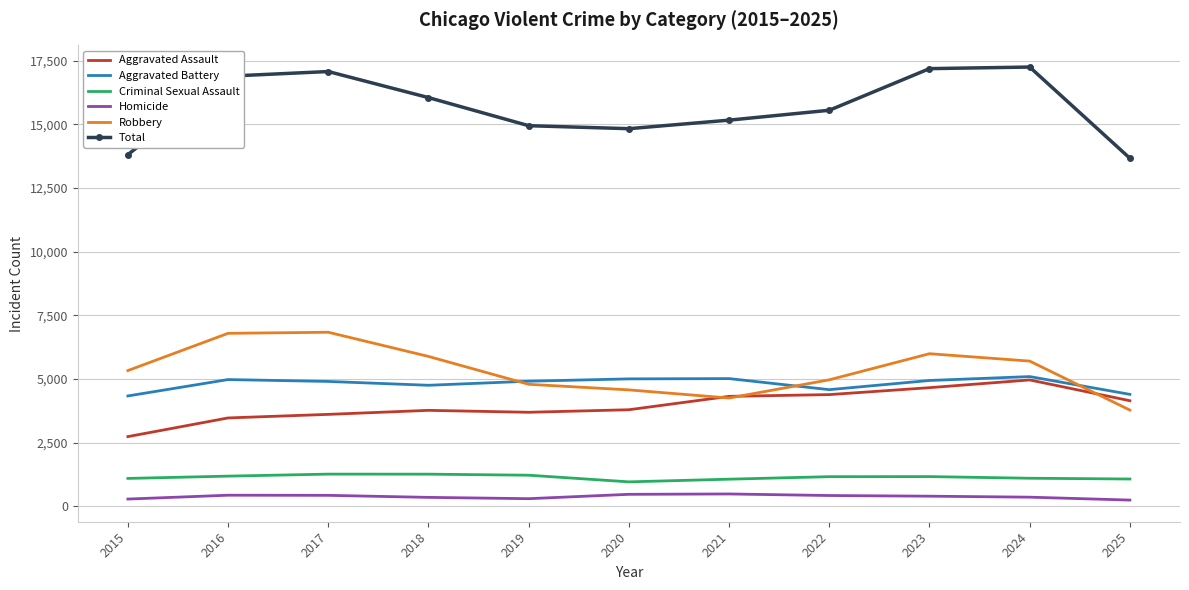

What is the average value of the Homicide series?

387